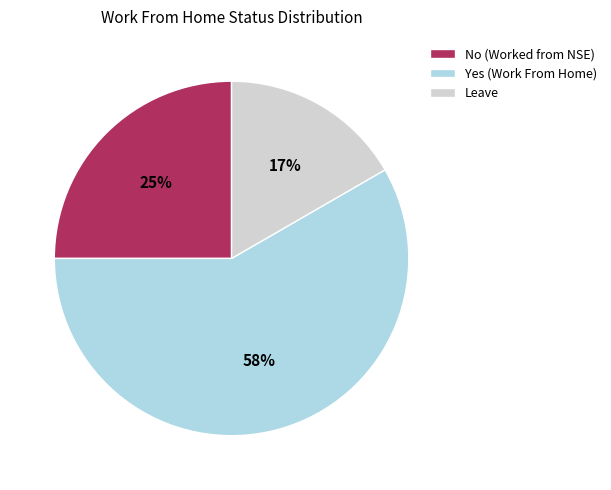

Count the number of slices in the pie.

3